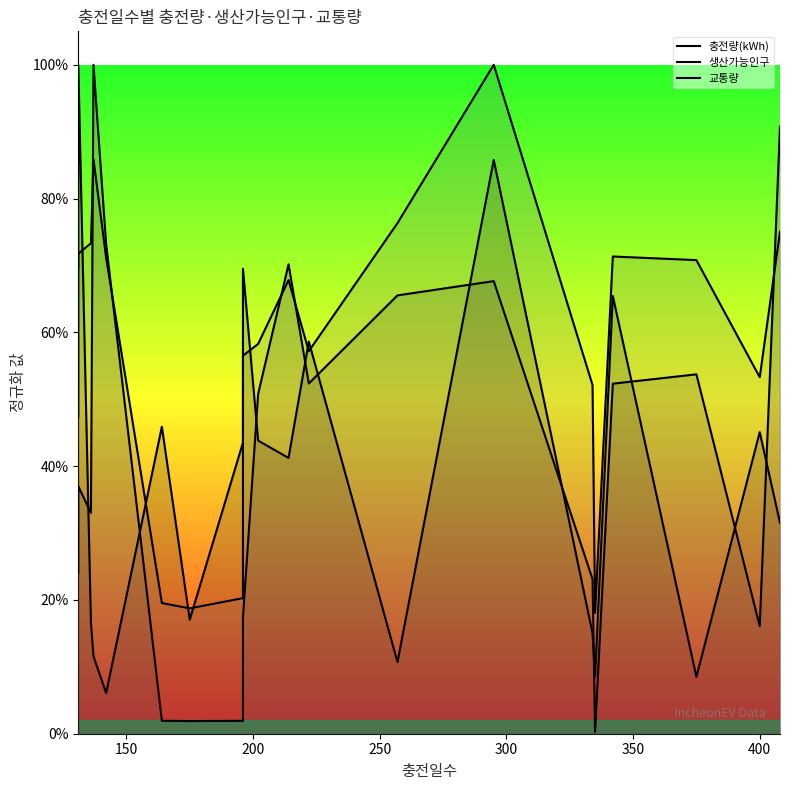

Which series has the largest total across all categories?

교통량